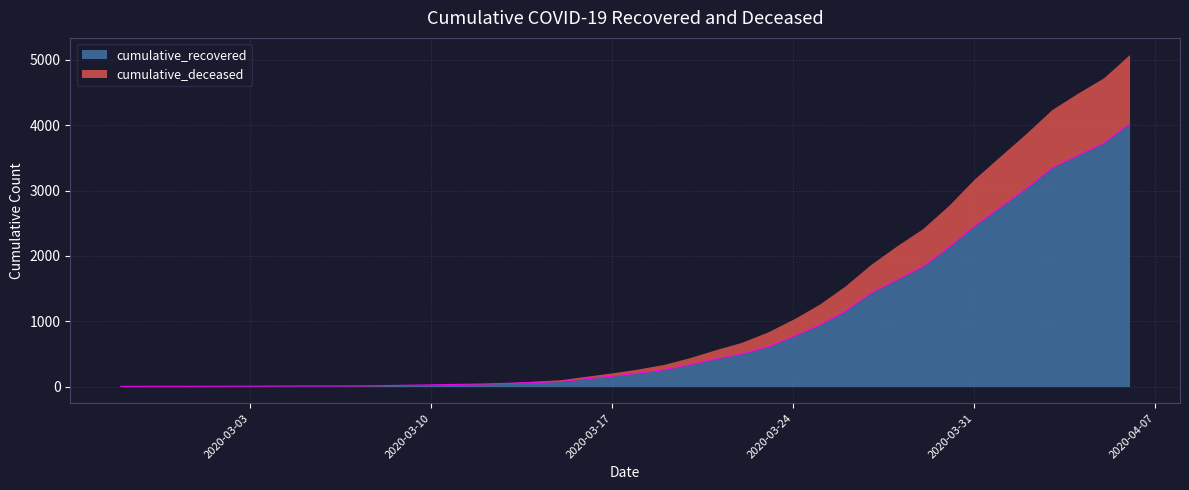

Does the chart display data point markers on the line(s)?

No